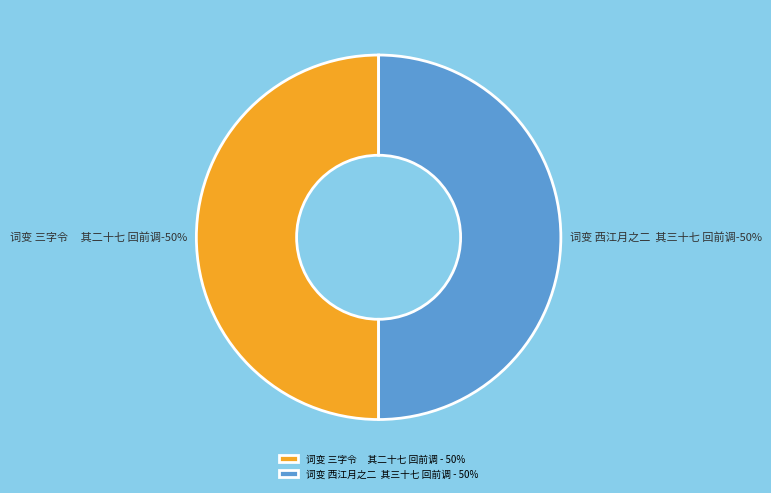

To the nearest percent, what is the average slice percentage?

50%